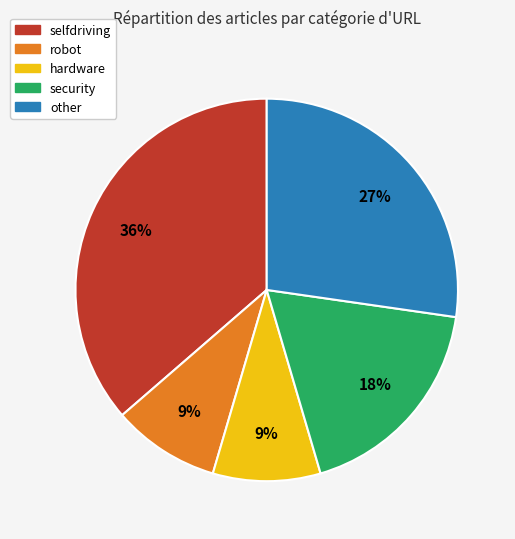

How many segments does this pie chart have?

5